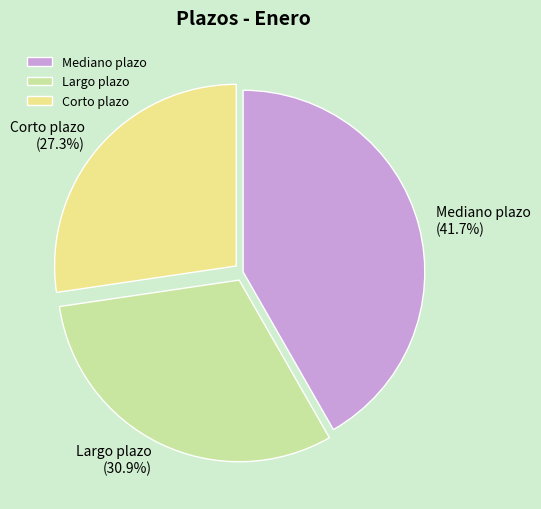

Combined, do Largo plazo and Mediano plazo account for over 50%?

Yes